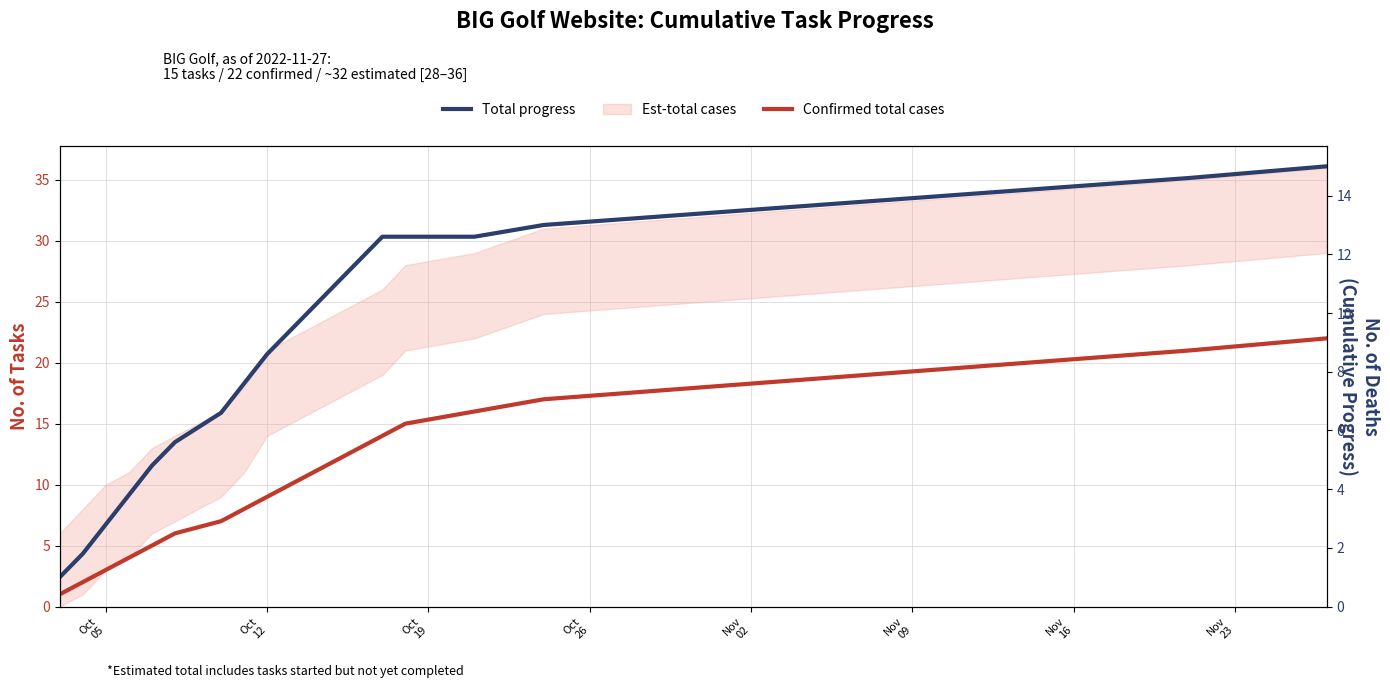

True or false: Total progress and Confirmed total cases cross at least once.

False